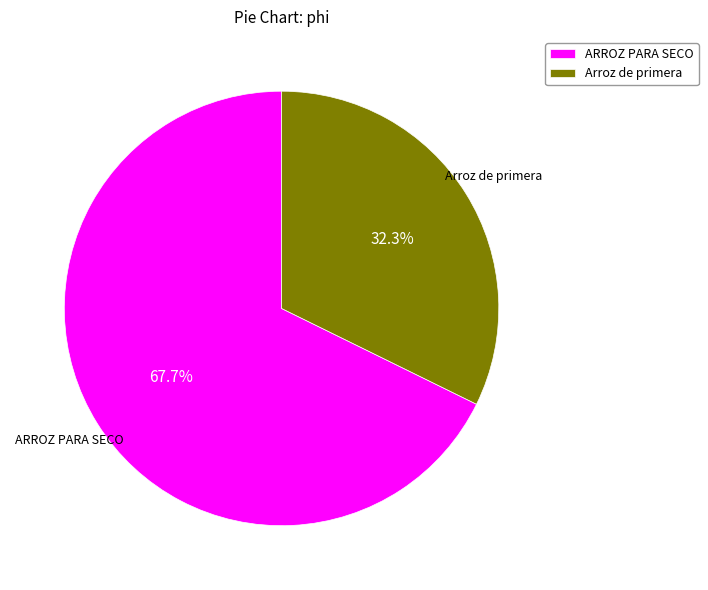

True or false: Arroz de primera accounts for 32% of the total.

True